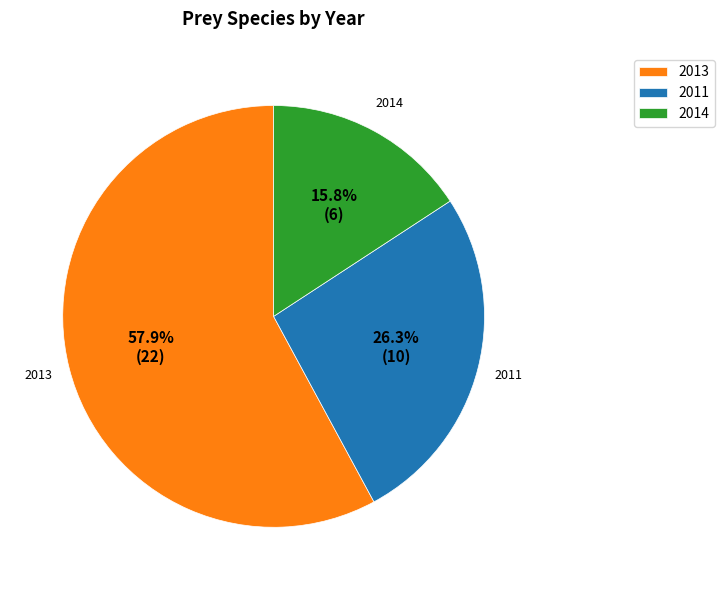

What is the largest slice in the pie chart?

2013